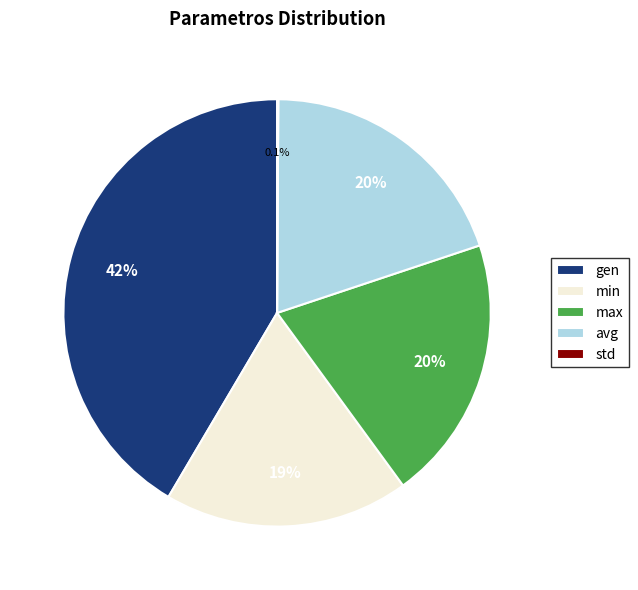

Does avg represent more than half of the total?

No